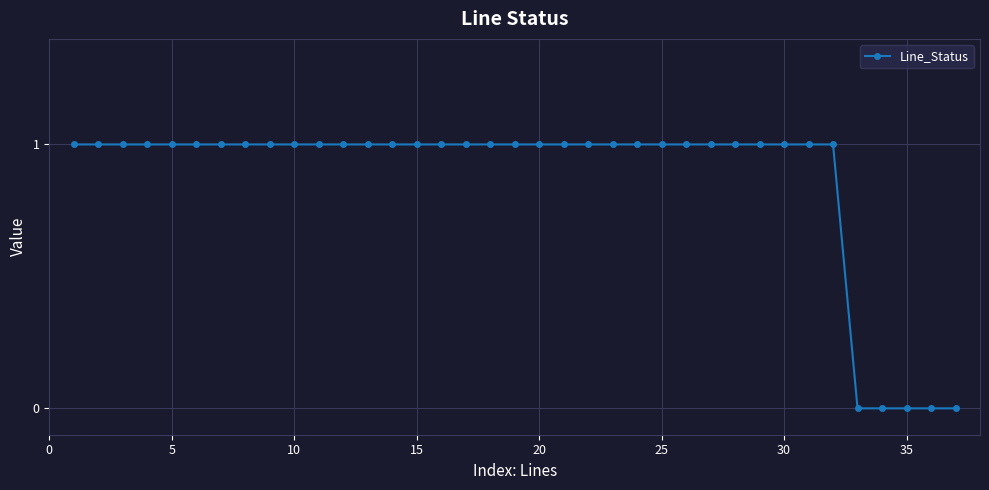

What is the value of the 16th point from the left?

1